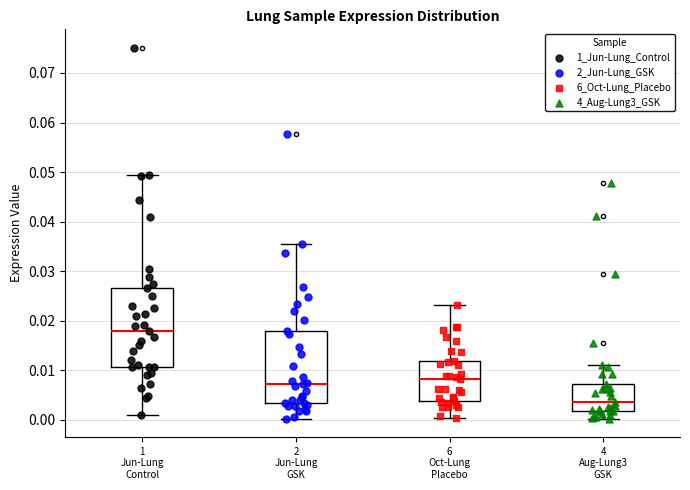

Reading left to right, read every box against the y-axis: the position of its median line, the range the box covers, and the ends of its whiskers. The values are not printed on the chart, so give them approximately, as read against the axis.

1 Jun-Lung Control: median 0.018, box 0.011 to 0.027, whiskers 0.001 to 0.049
2 Jun-Lung GSK: median 0.007, box 0.003 to 0.018, whiskers 0.000 to 0.035
6 Oct-Lung Placebo: median 0.008, box 0.004 to 0.012, whiskers 0.000 to 0.023
4 Aug-Lung3 GSK: median 0.004, box 0.002 to 0.007, whiskers 0.000 to 0.011